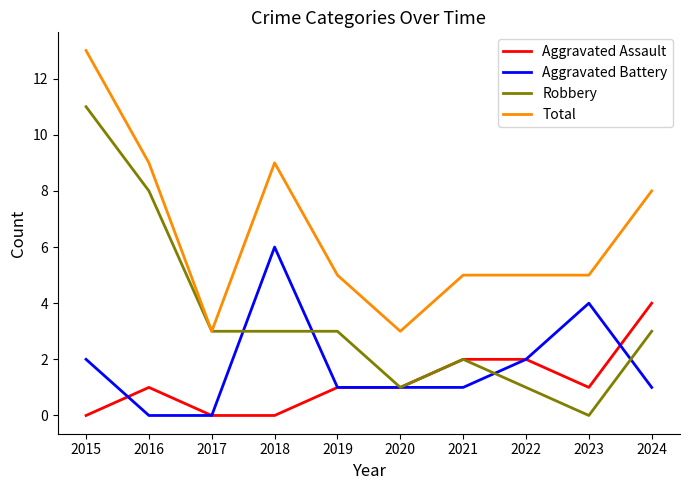

Count the number of categories in the chart.

10